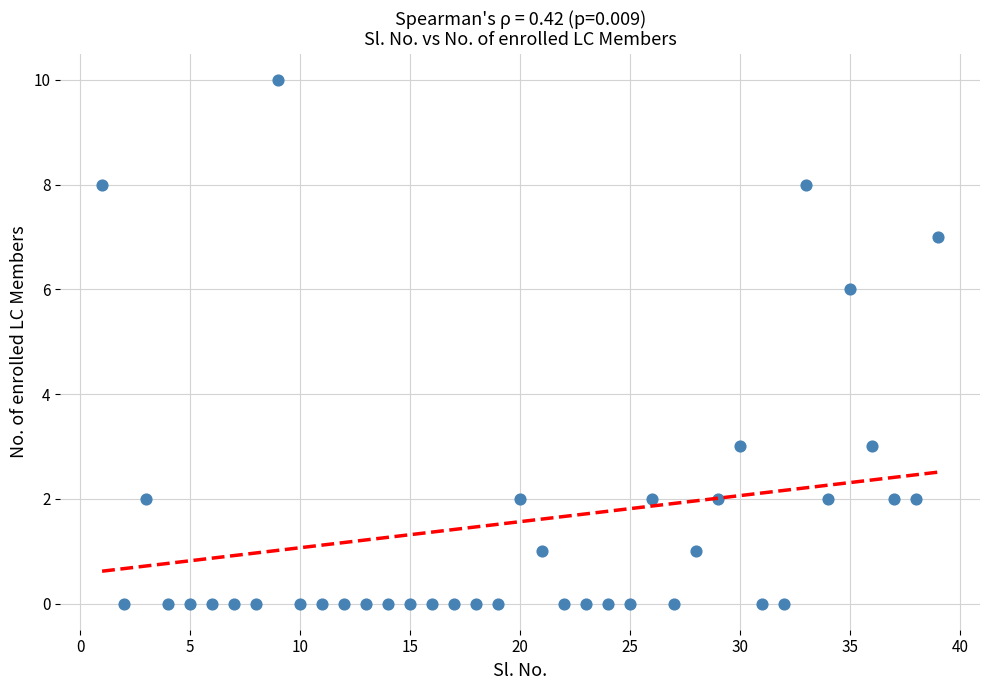

What is the range of Y values (max minus min)?

10